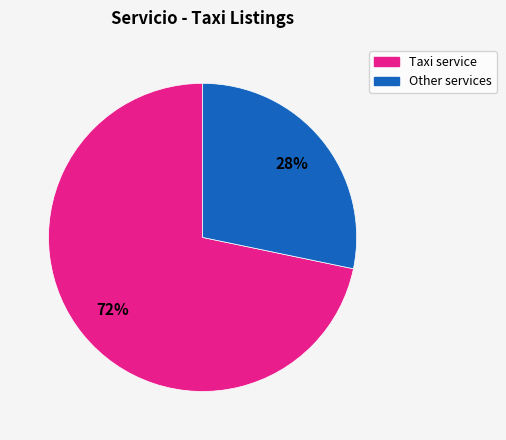

To the nearest percent, what is the average slice percentage?

50%